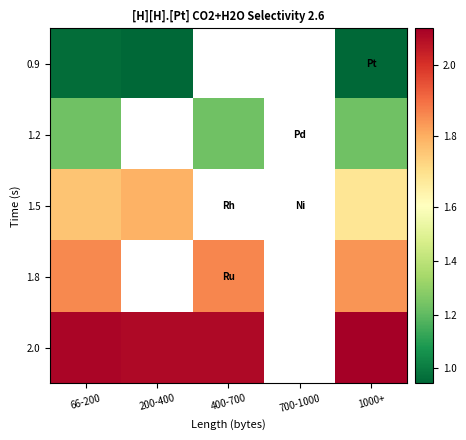

What is the maximum value shown in the chart?

2.1